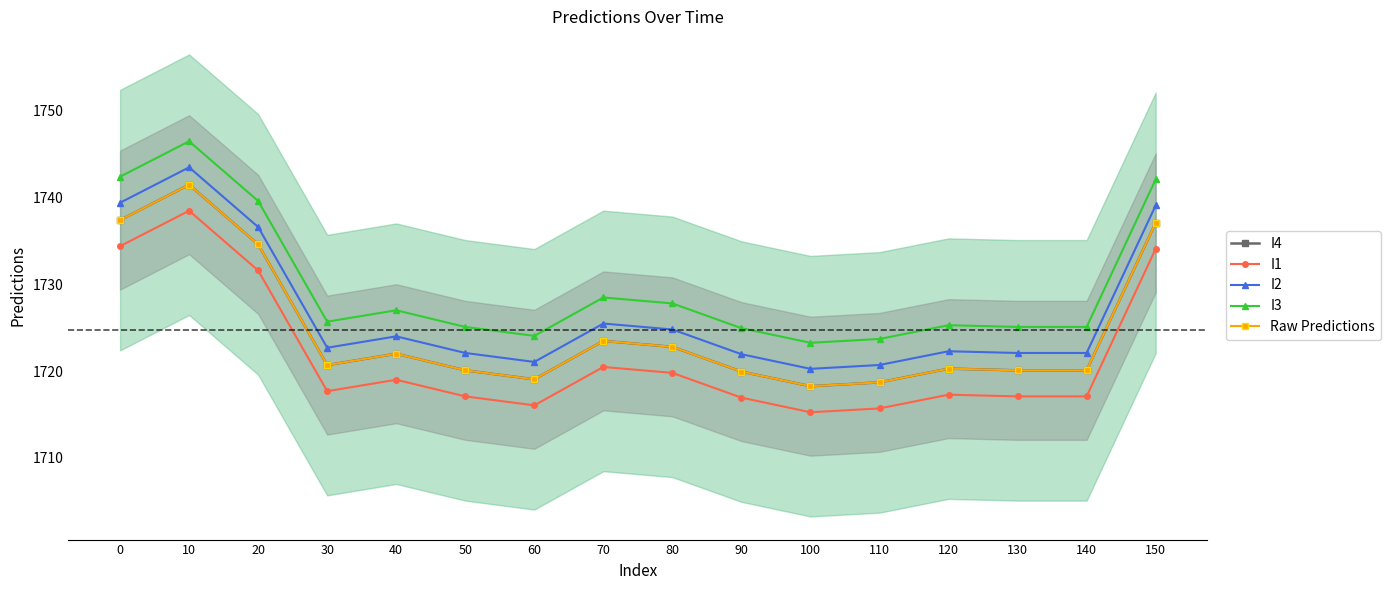

Is it true that I4 equals 378.2 at 70?

False